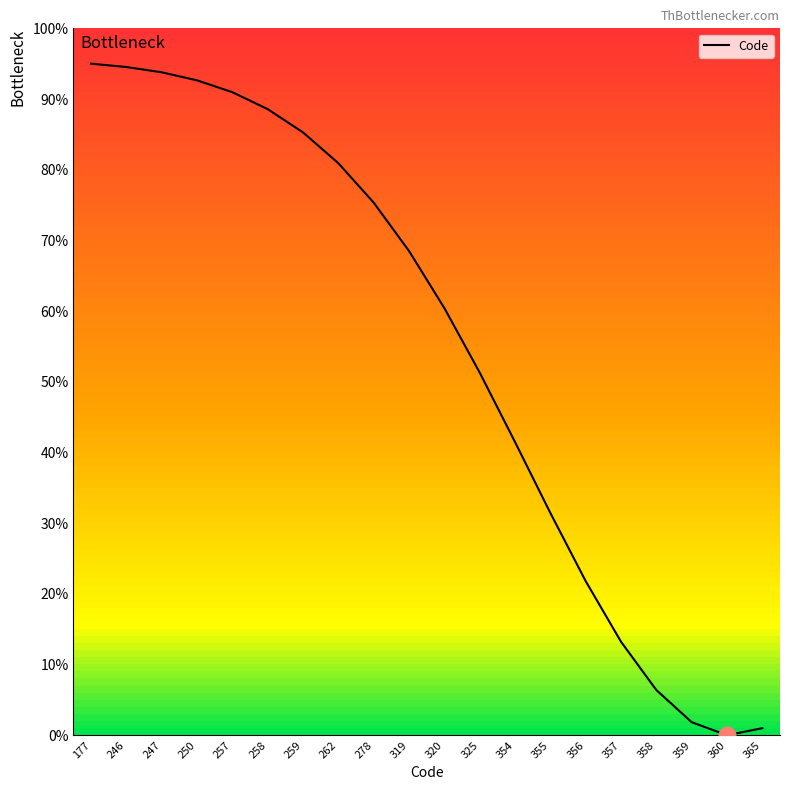

Reading left to right, what are all the values shown in this chart?

95.0	94.5	93.8	92.6	91.0	88.6	85.3	80.9	75.3	68.5	60.4	51.3	41.5	31.4	21.8	13.2	6.4	1.9	0.0	1.0